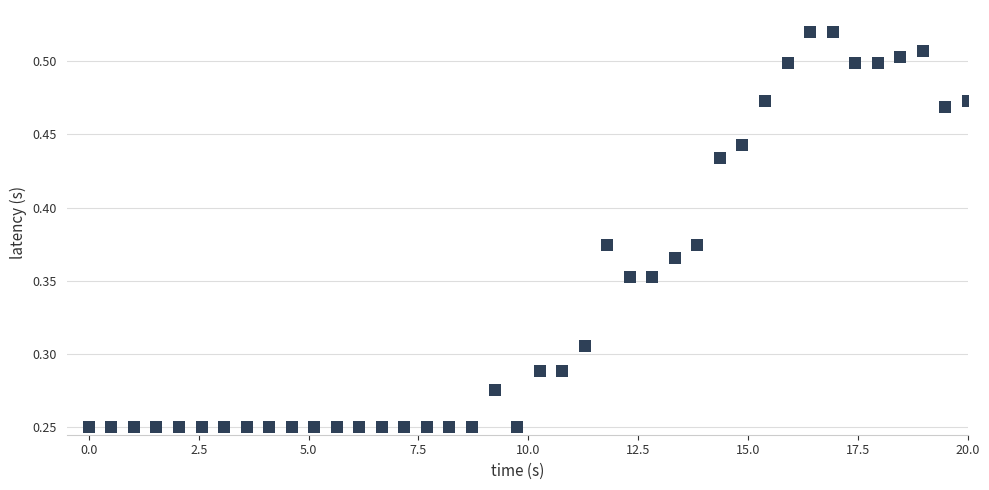

What is the range of X values (max minus min)?

20.0